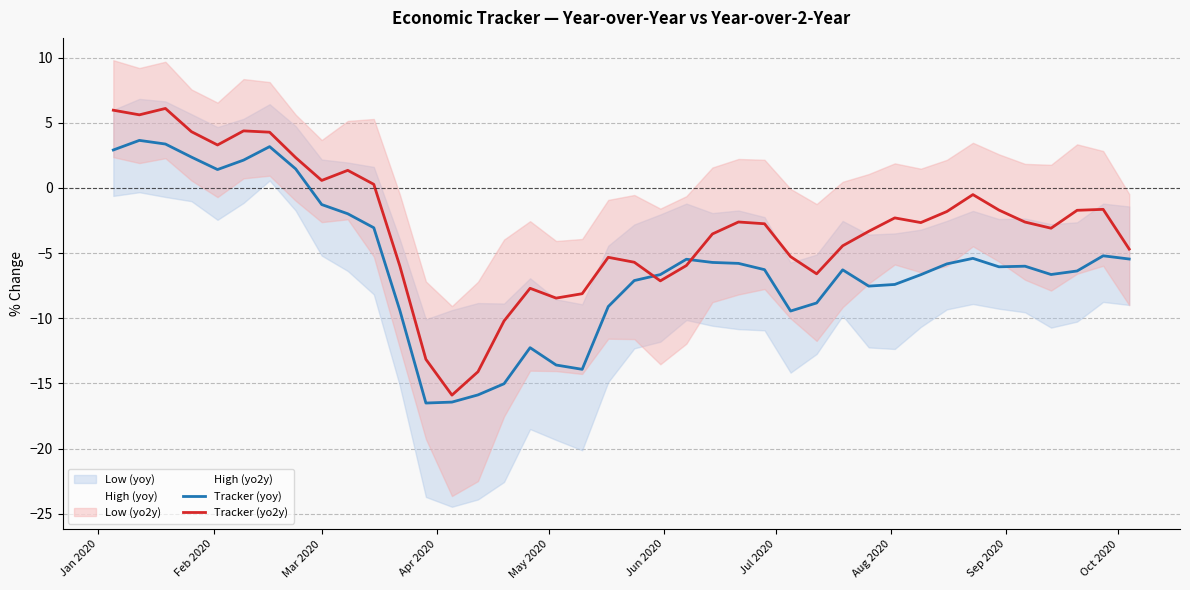

How many positive values does the Tracker (yo2y) series have?

11